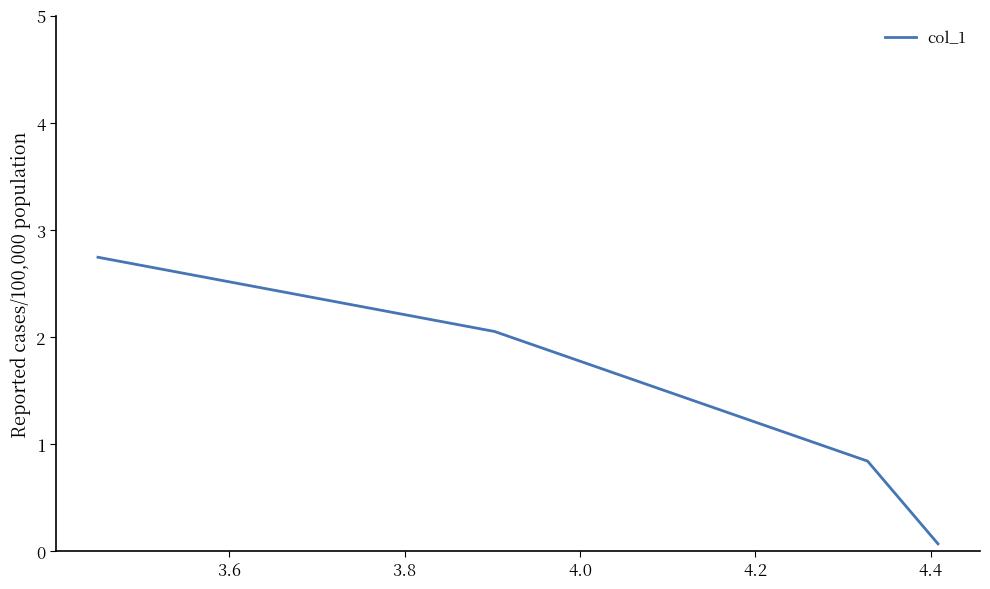

What is the difference between the second highest and minimum values?

2.0